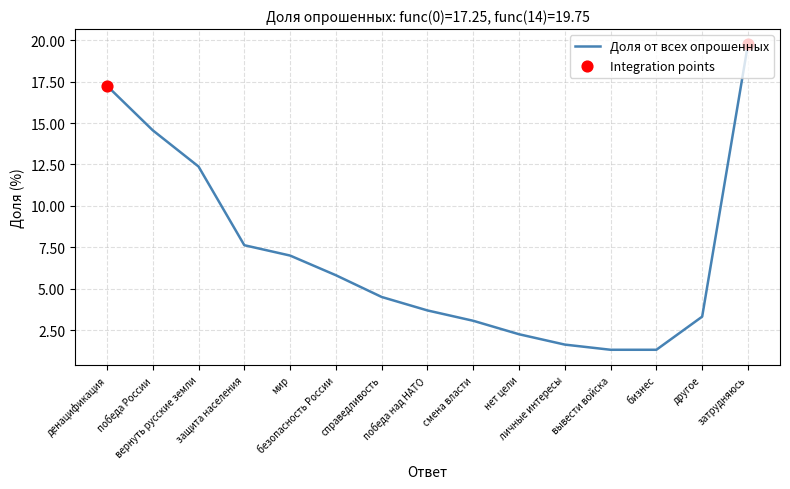

What is the ratio of the value at справедливость to the value at нет цели?

2.0